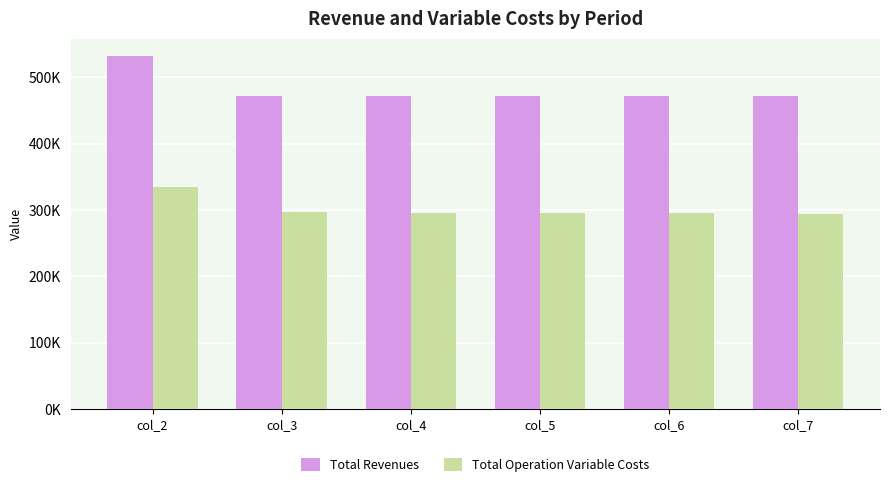

Which series changed the most between col_2 and col_7?

Total Revenues